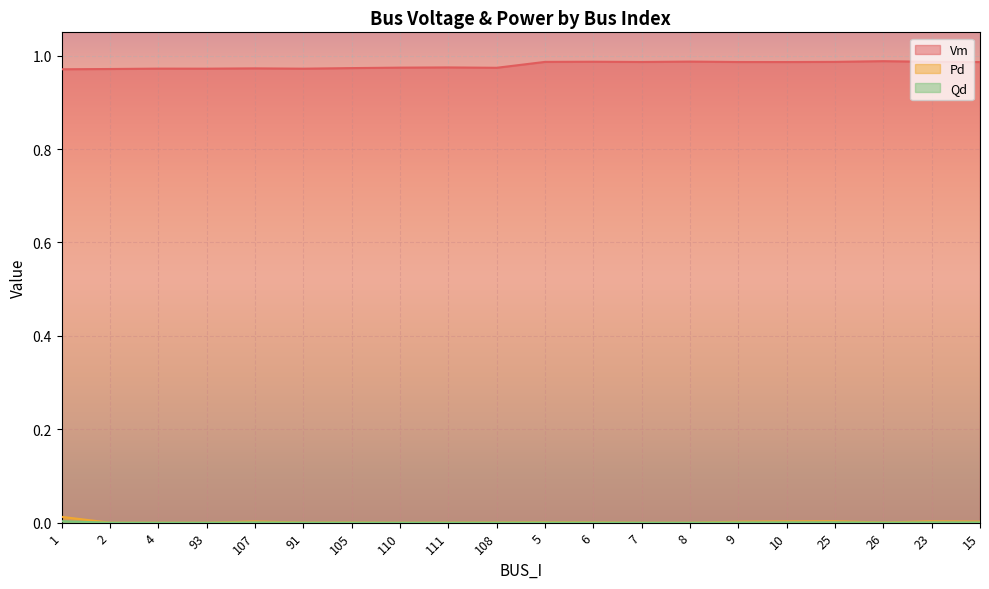

True or false: Vm and Pd cross at least once.

False